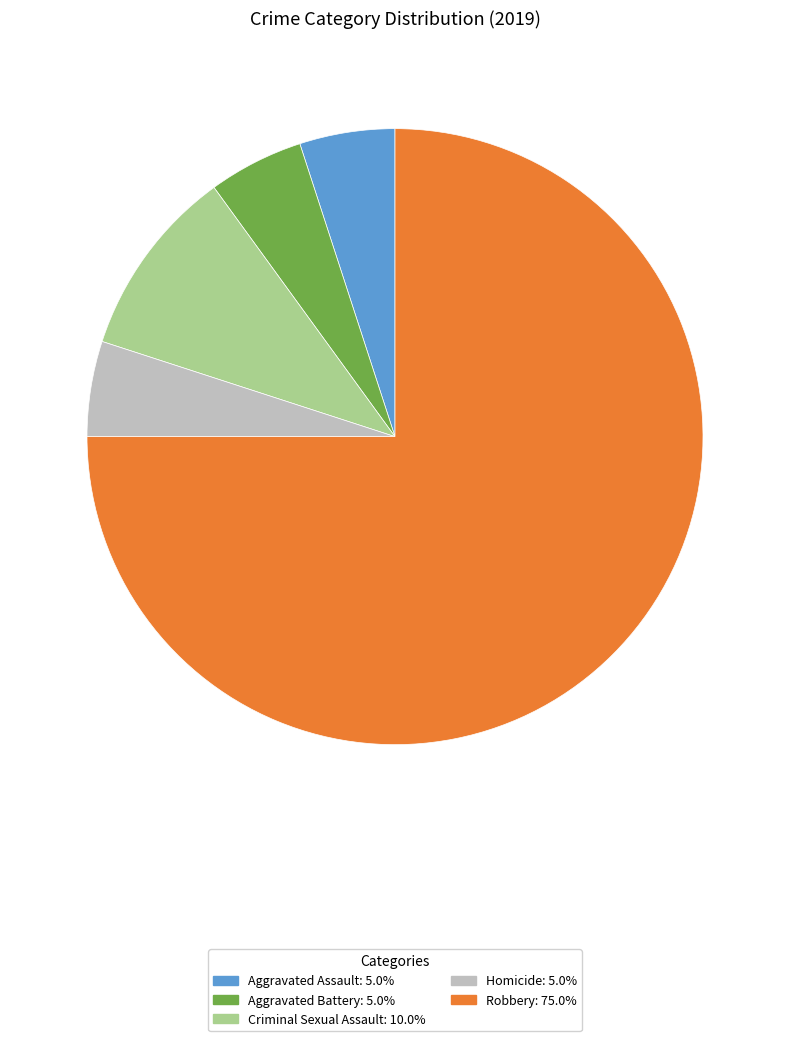

Is there a majority slice in this chart?

Yes